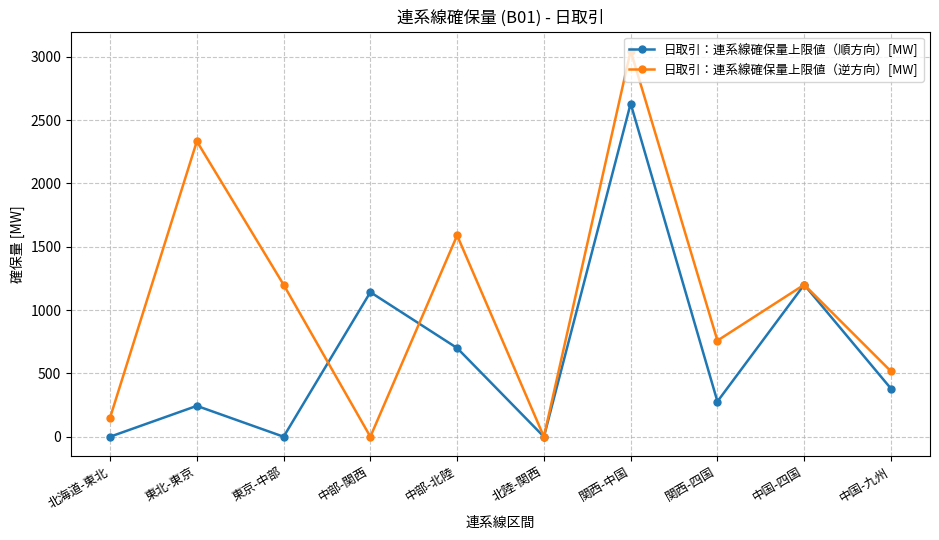

What is the total value across all series at 中国-四国?

2400.0